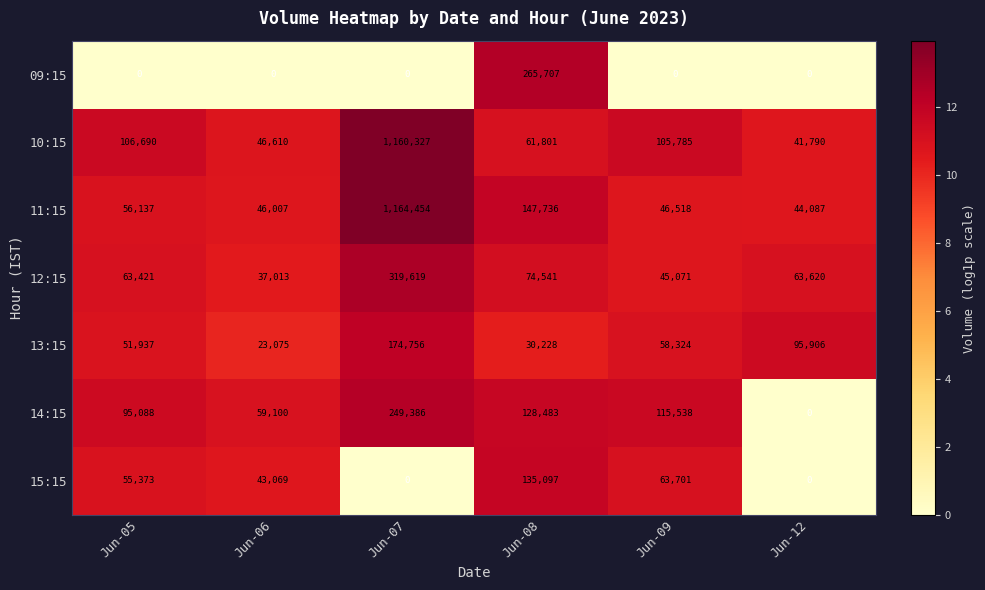

At how many categories does at least one series exceed 7?

6